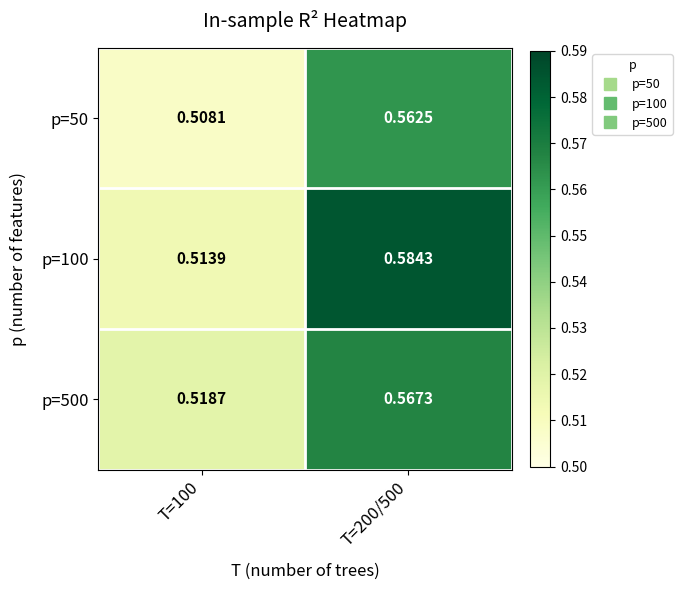

Is the value of p=500 at T=100 greater than the value of p=50 at T=200/500?

No